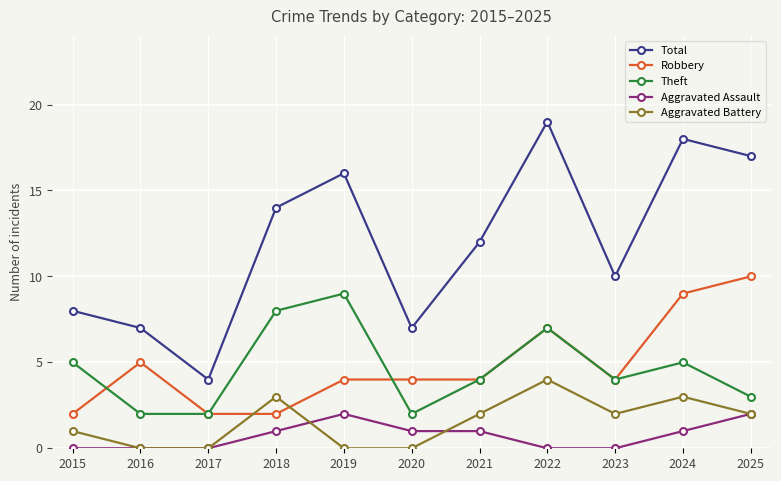

True or false: Aggravated Assault and Robbery intersect in this chart.

False